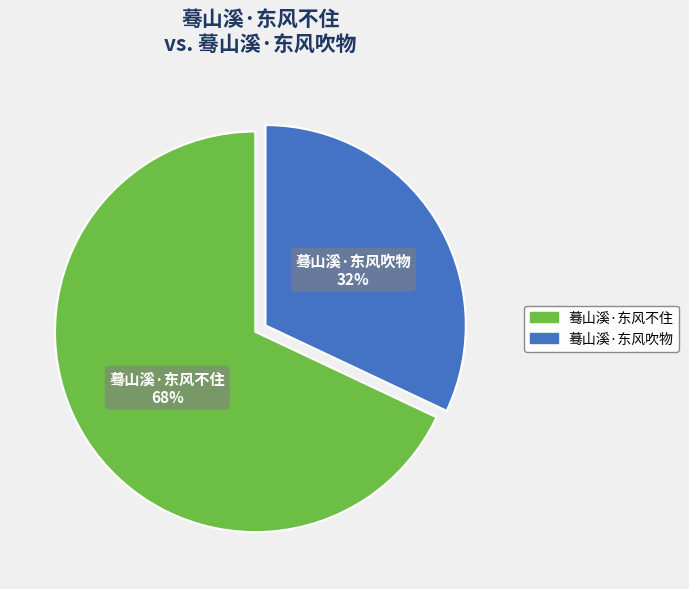

To the nearest percent, what portion does 蓦山溪·东风吹物 represent?

32%